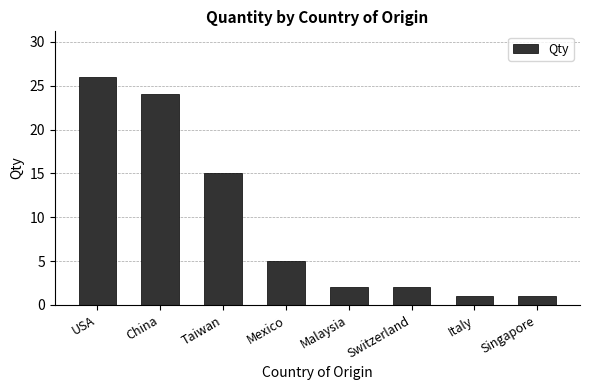

What is the difference between the values at China and Switzerland?

22